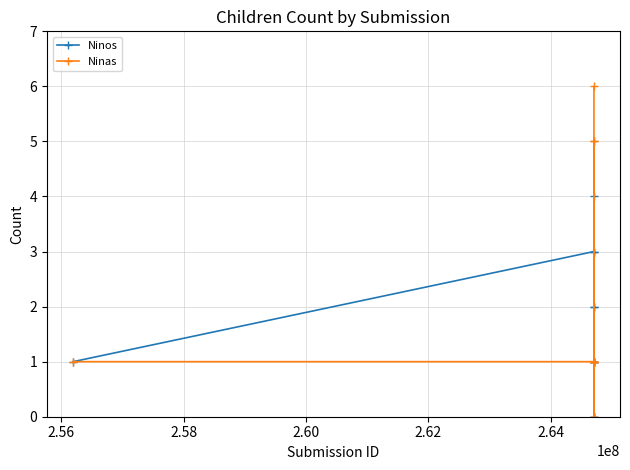

What is the greatest value displayed?

6